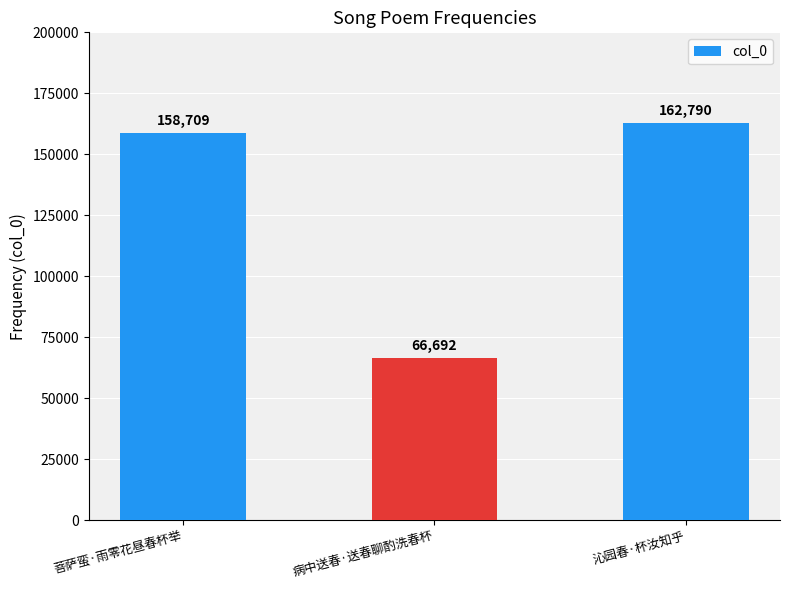

What is the label of the 3rd bar from the right?

菩萨蛮·雨零花昼春杯举